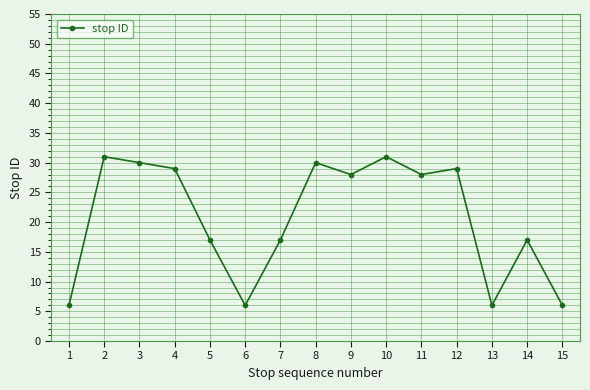

What is the maximum value shown in the chart?

31